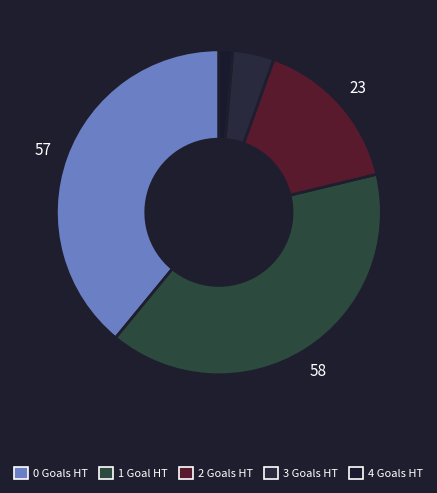

To the nearest percent, what is the combined percentage of 4 and 1?

41%